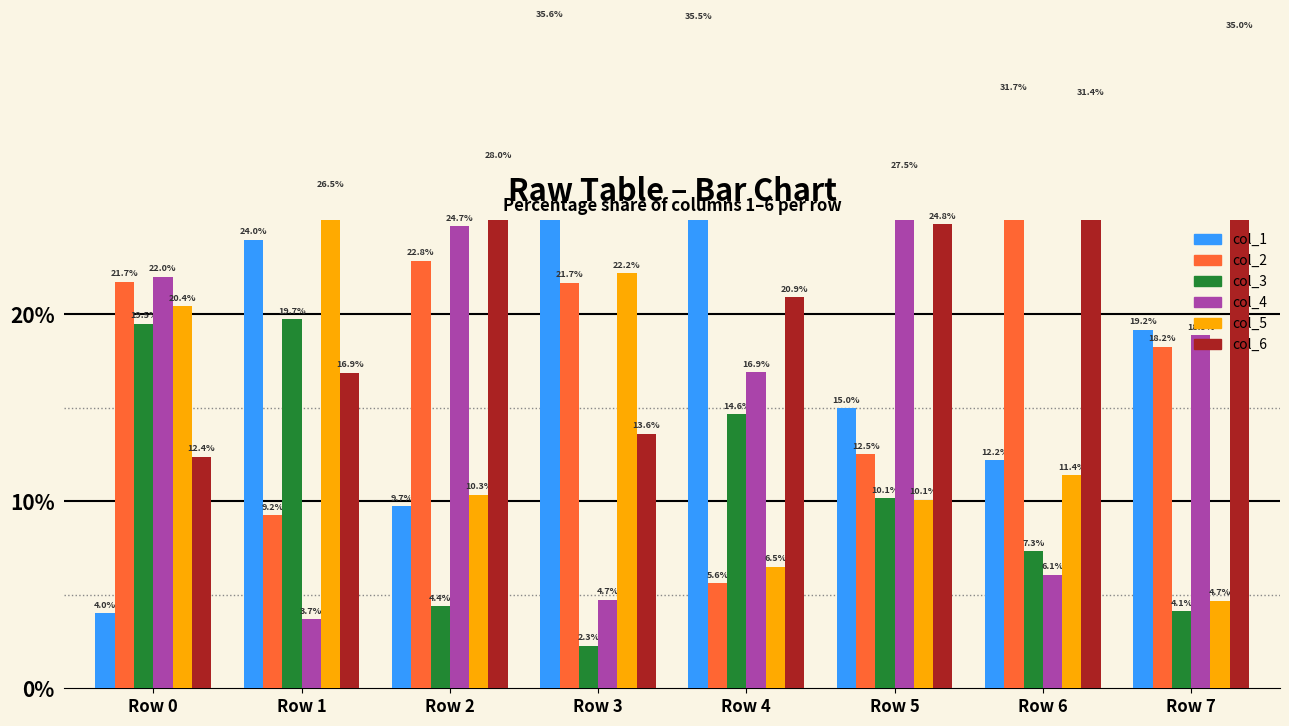

What are all the series names shown in the legend?

col_1, col_2, col_3, col_4, col_5, col_6